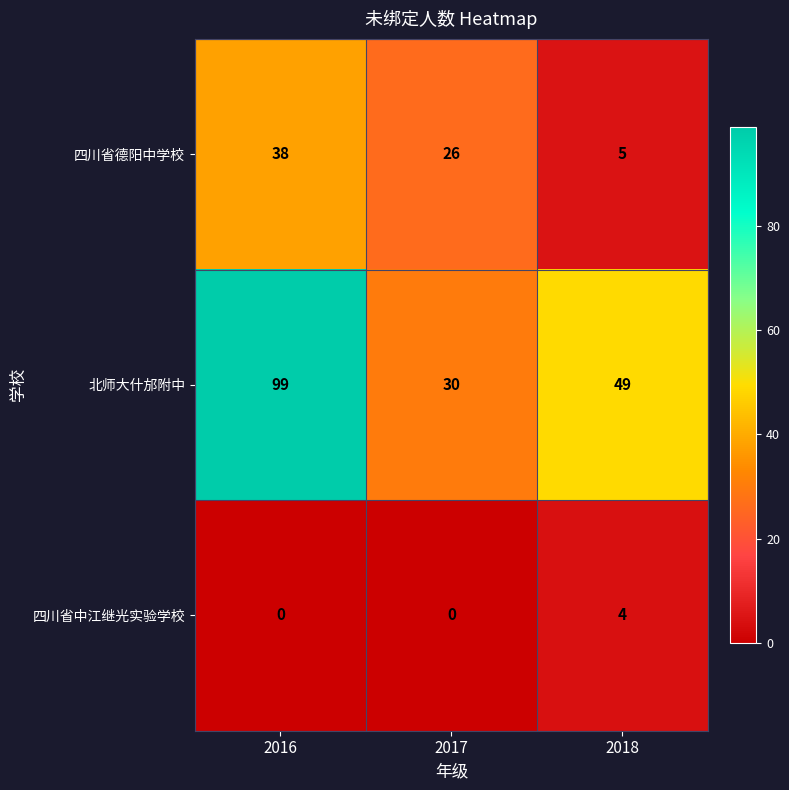

Is it true that 北师大什邡附中 equals 48 at 2017?

False